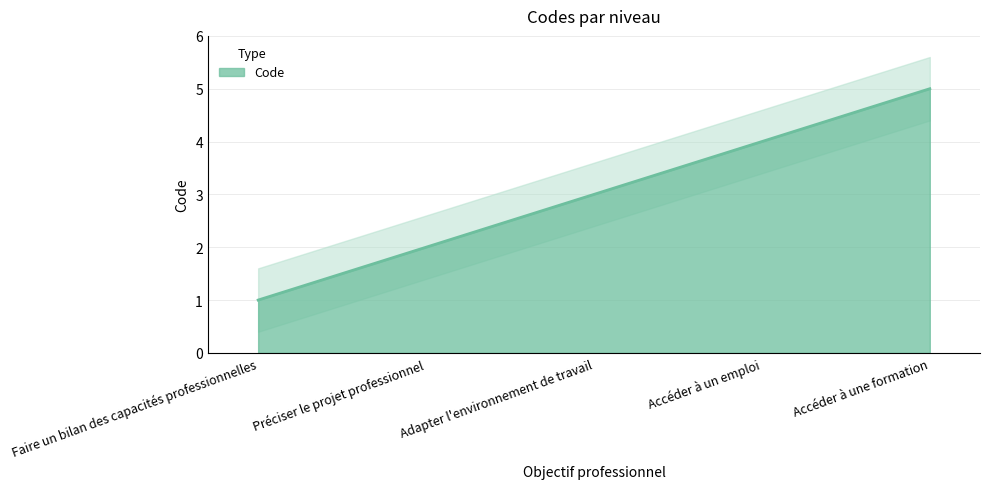

Reading left to right, extract all data points from this chart.

Faire un bilan des capacités professionnelles=1	Préciser le projet professionnel=2	Adapter l'environnement de travail=3	Accéder à un emploi=4	Accéder à une formation=5